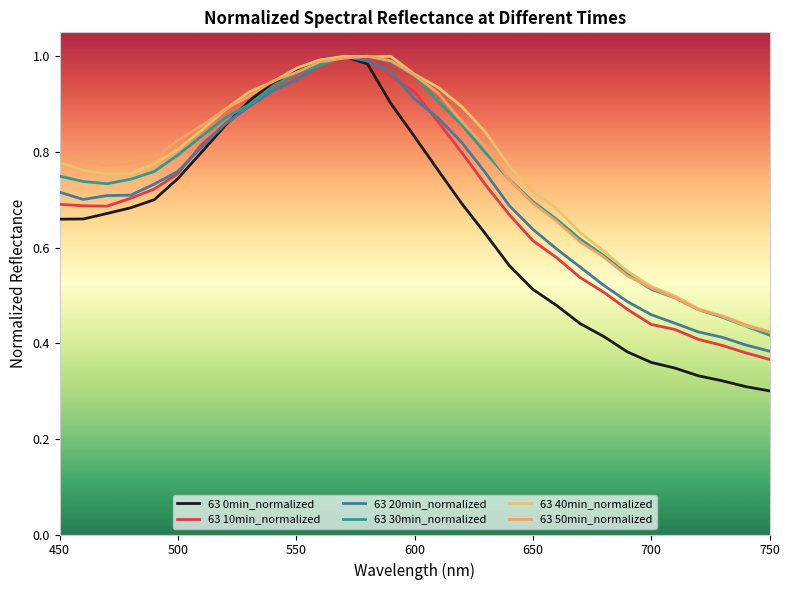

Is this an area chart (filled region under the line)?

No